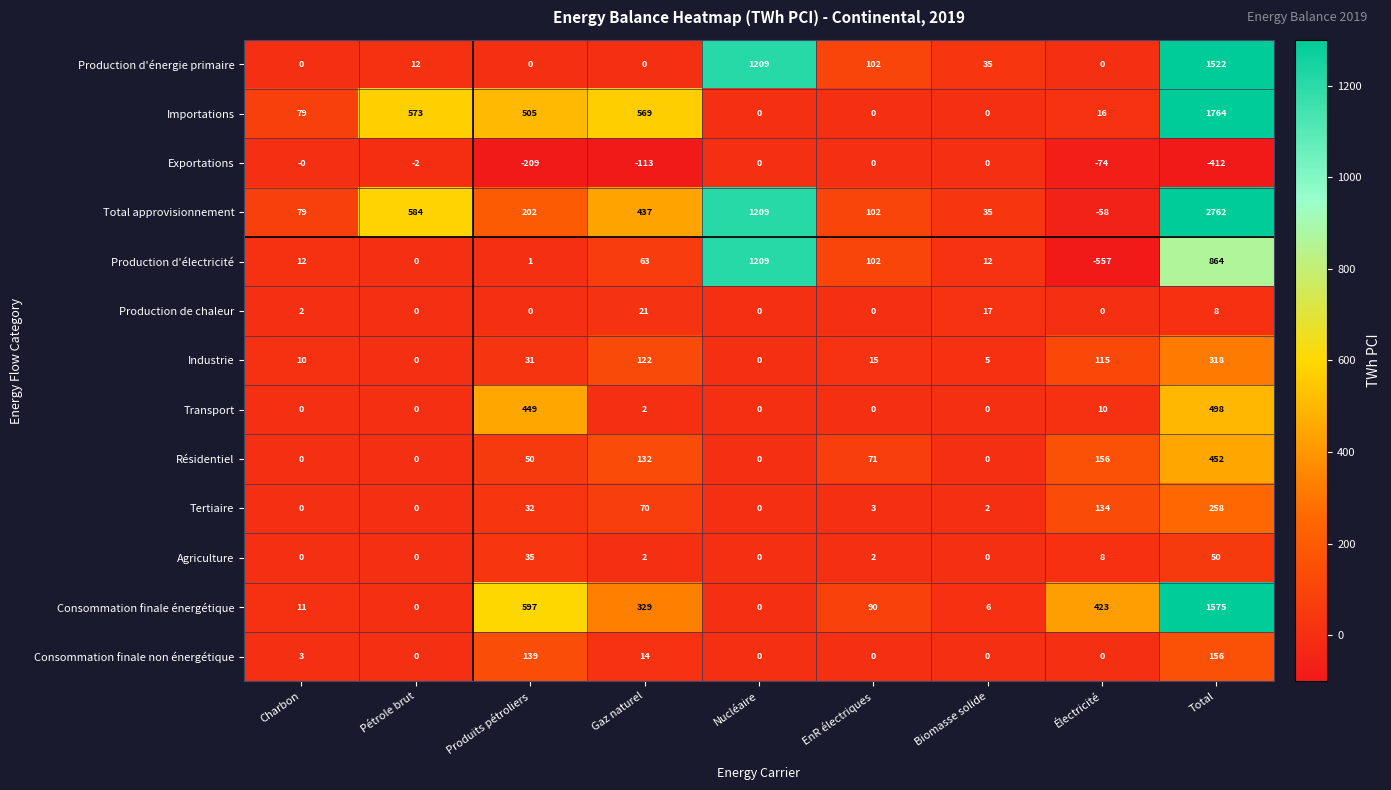

What is the difference between the maximum and minimum values in the Total approvisionnement series?

2820